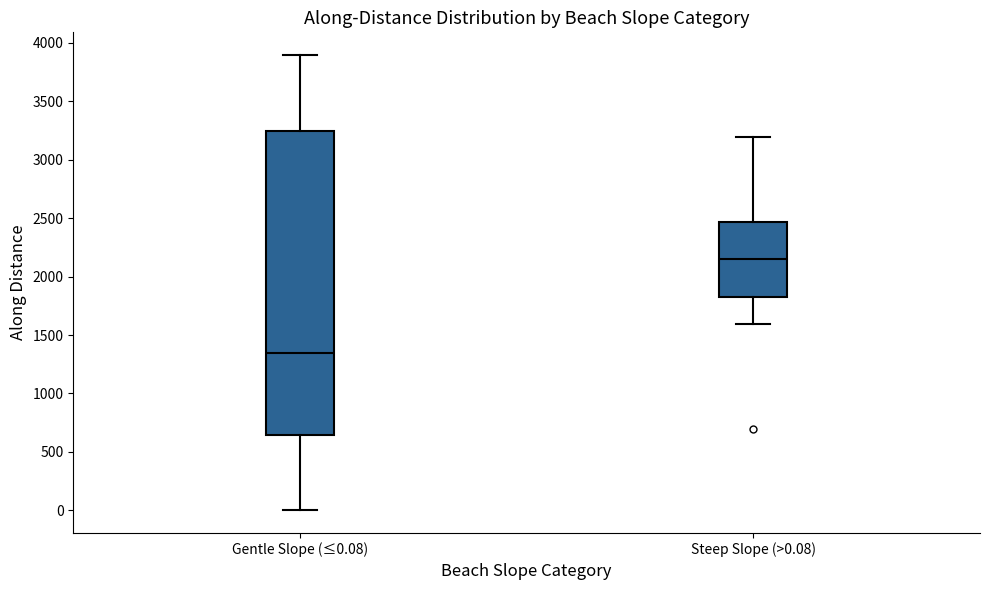

Which box's median line is the lowest?

Gentle Slope (≤0.08)